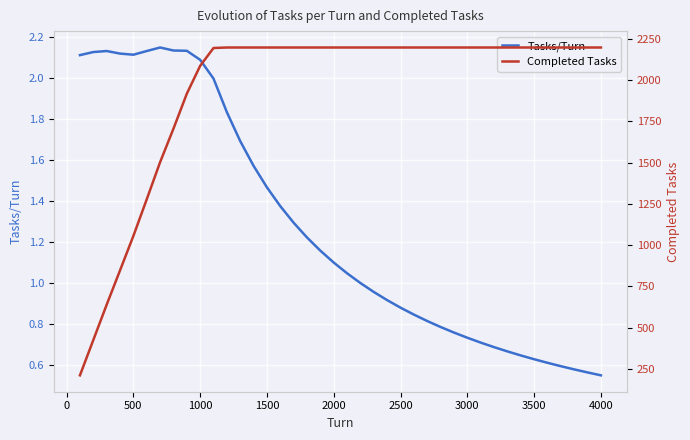

How many data points in Completed Tasks are less than 2198?

11